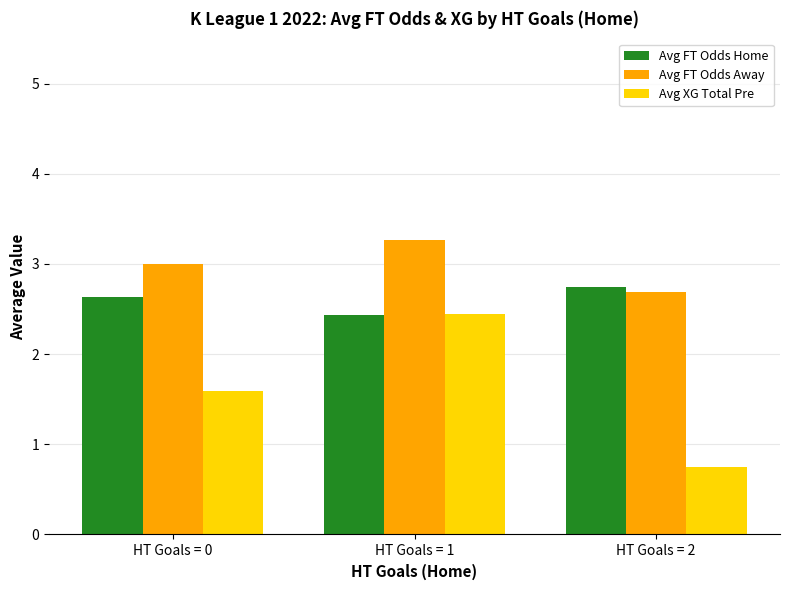

What is the difference between the highest and lowest values at HT Goals = 1?

0.8